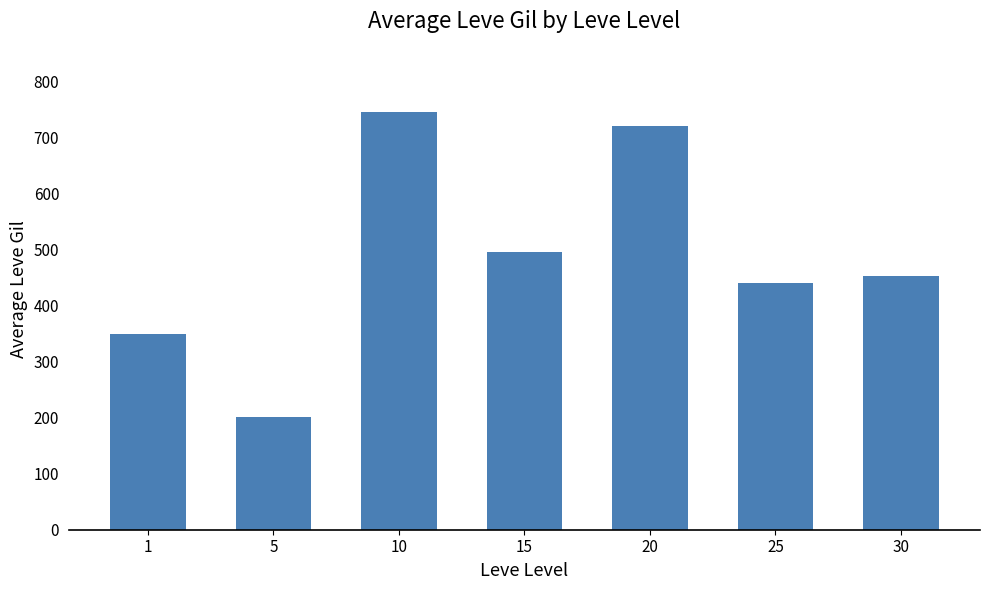

What is the value of the 6th bar from the left?

440.0